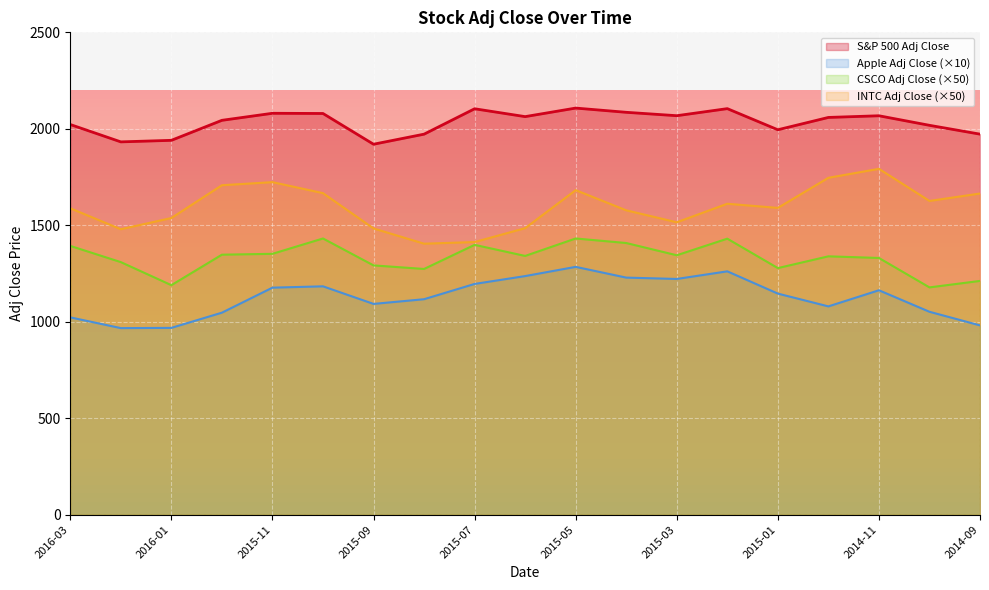

Read the INTC Adj Close value at 2014-09.

1664.5